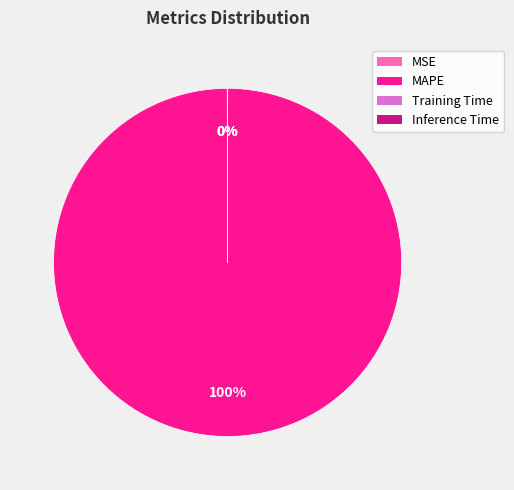

To the nearest percent, what is the average slice percentage?

25%